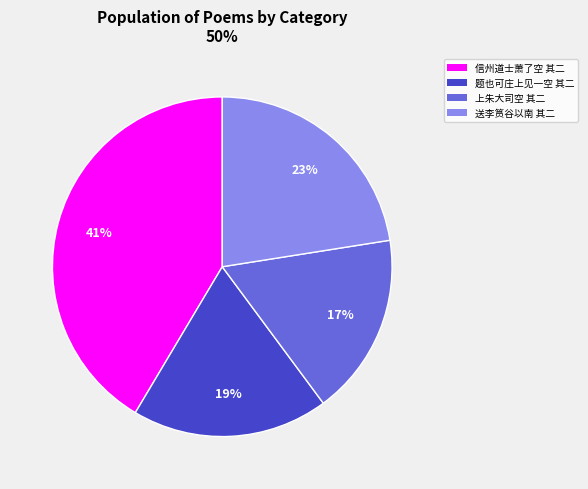

To the nearest percent, what is the average slice percentage?

25%